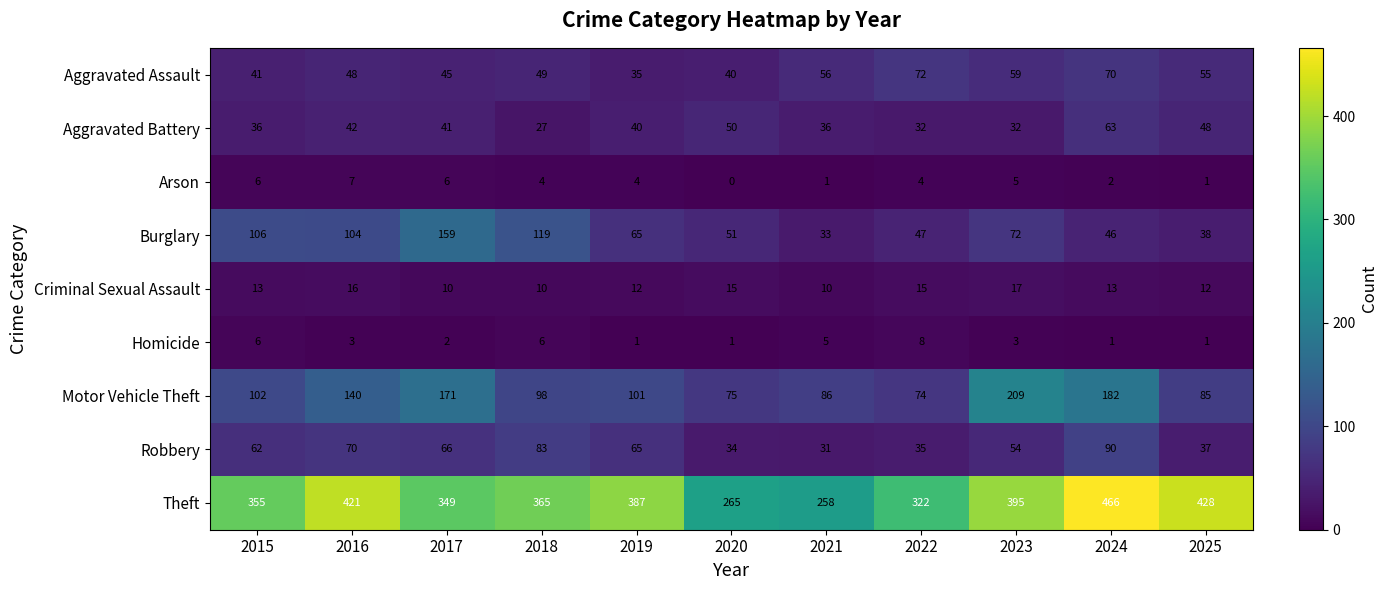

The Robbery series shows 34 at 2020. True or false?

True